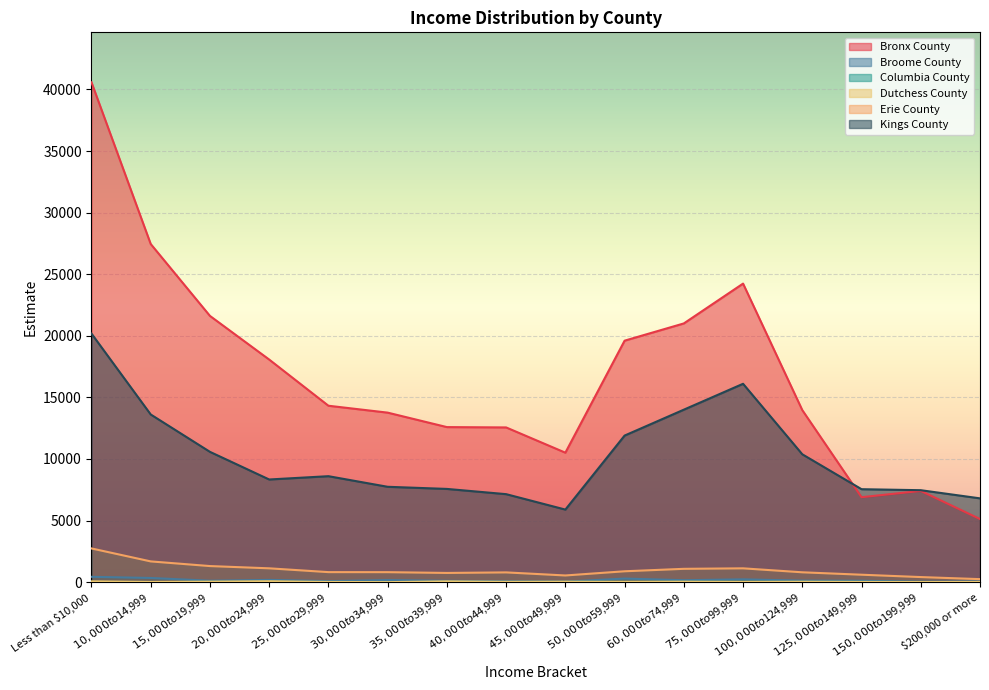

List the series in order of their peak value, lowest first.

Columbia County, Dutchess County, Broome County, Erie County, Kings County, Bronx County